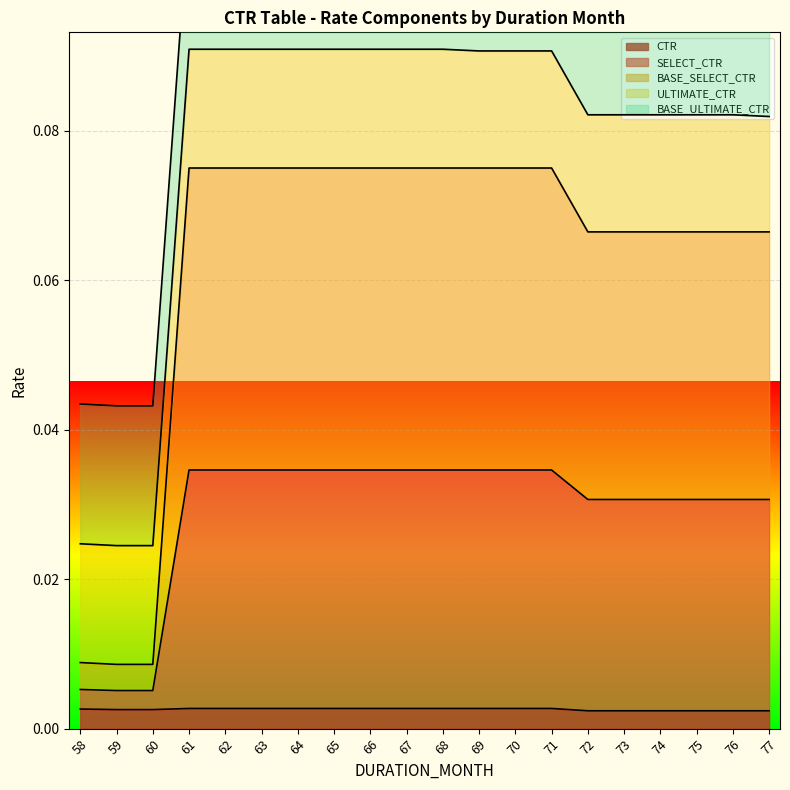

What is the total value across all series at 77?

0.2